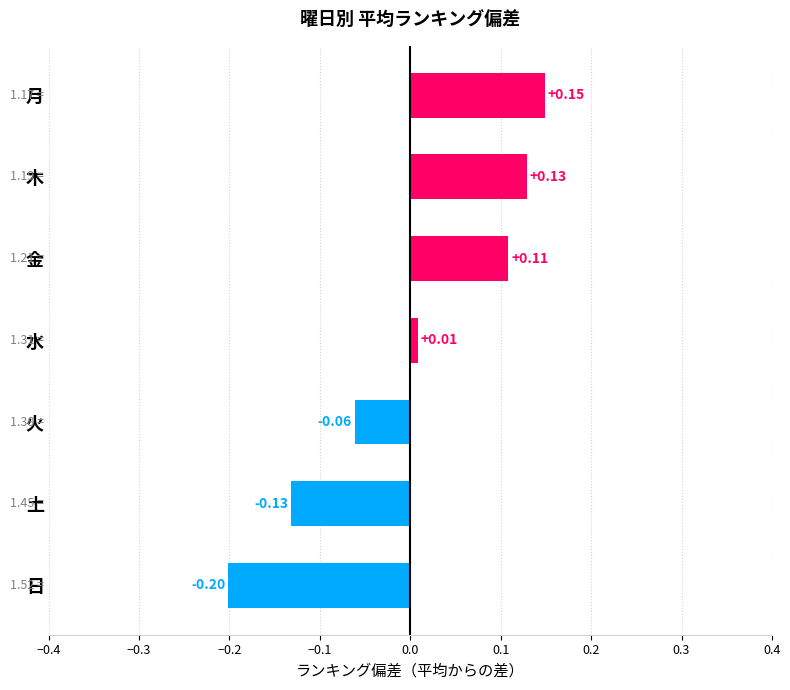

Are the bars grouped side by side (vs. stacked)?

No